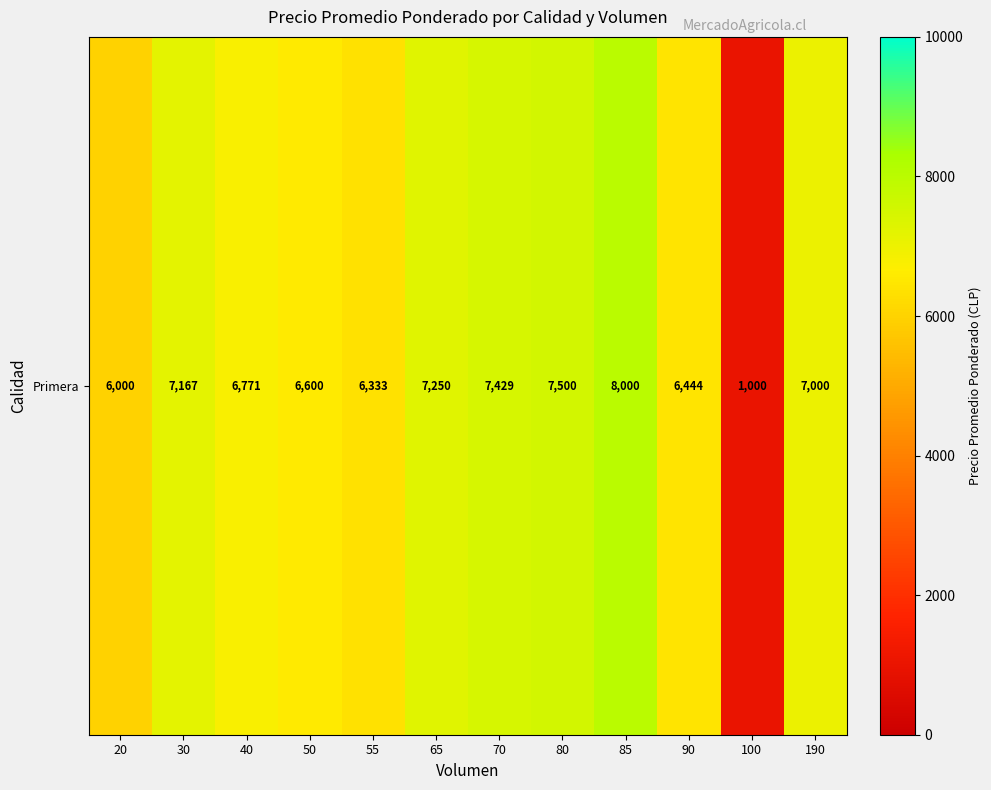

What is the sum of all values?

77494